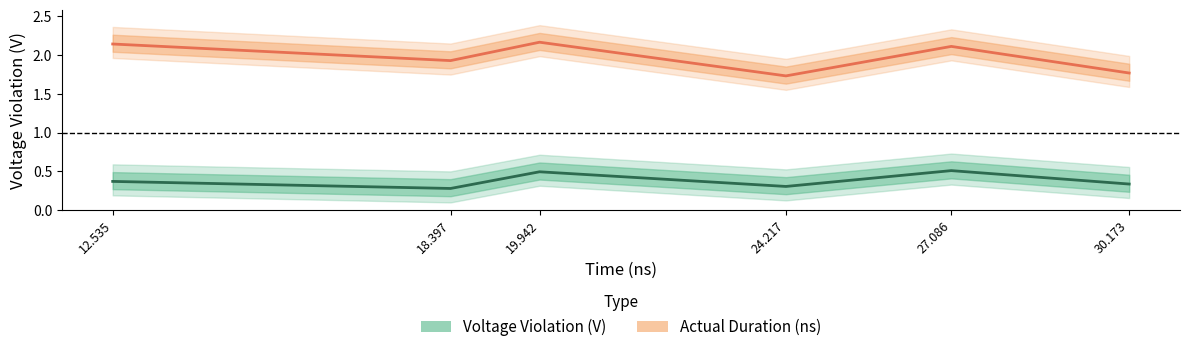

How many interior local valleys does the Actual Duration (ns) series have?

2